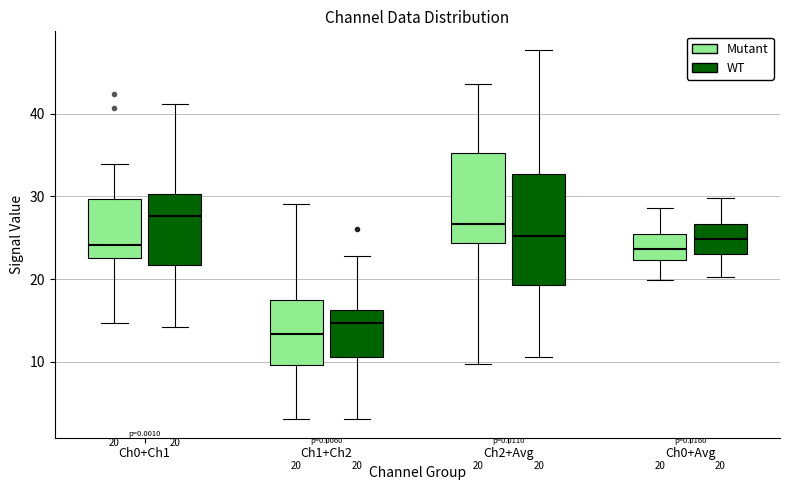

Which box has the lowest median line?

Ch1+Ch2 (Mutant)